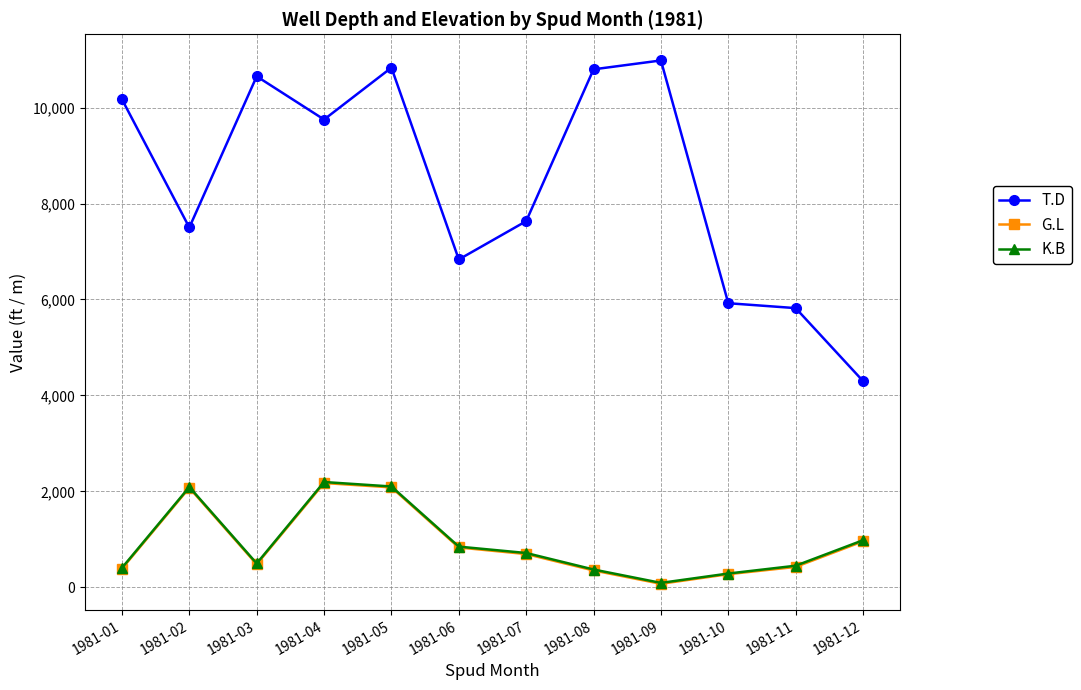

True or false: G.L and K.B cross at least once.

False